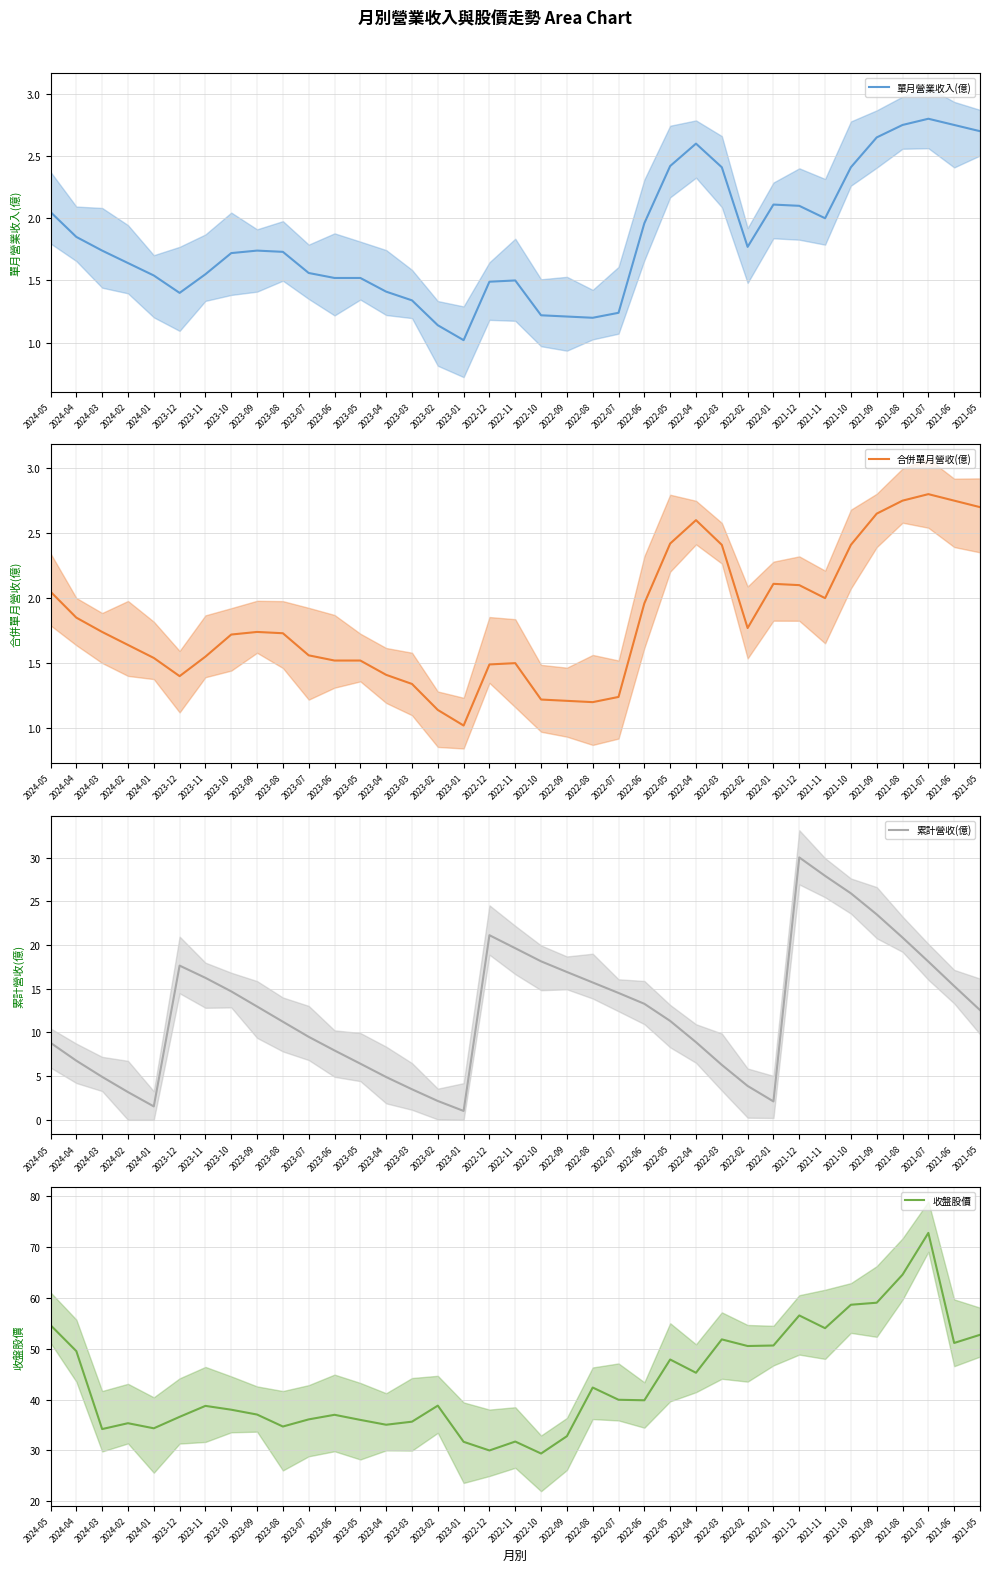

What position from the right is 2022-07?

15